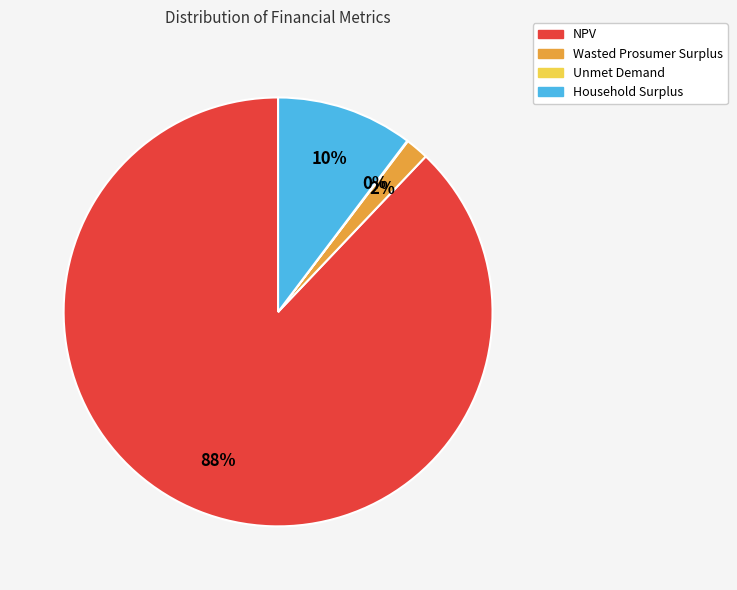

True or false: NPV accounts for 88% of the total.

True